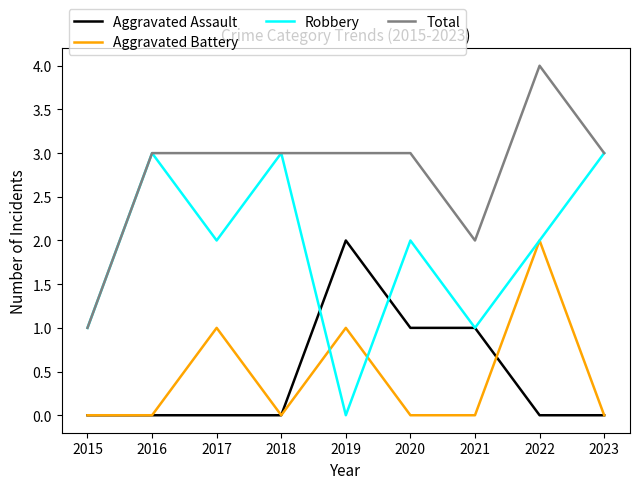

Between 2015 and 2017, which series saw the biggest shift?

Total